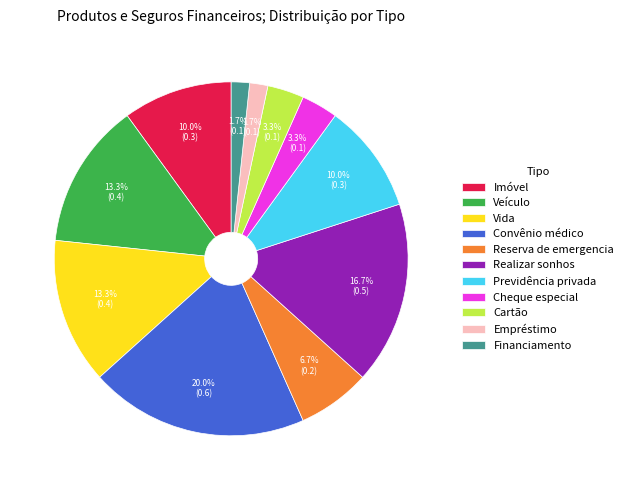

The Convênio médico slice represents 20% of the pie. True or false?

True